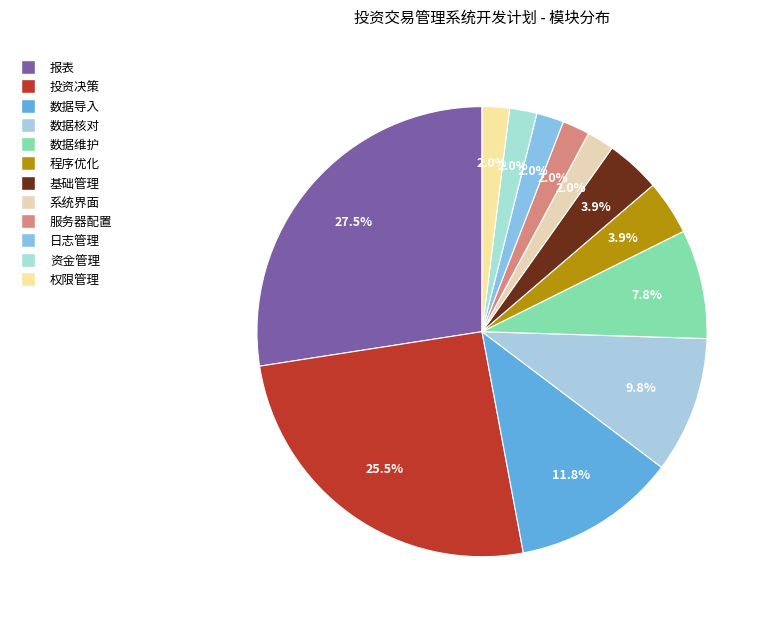

Which category has the smallest portion of the pie?

系统界面